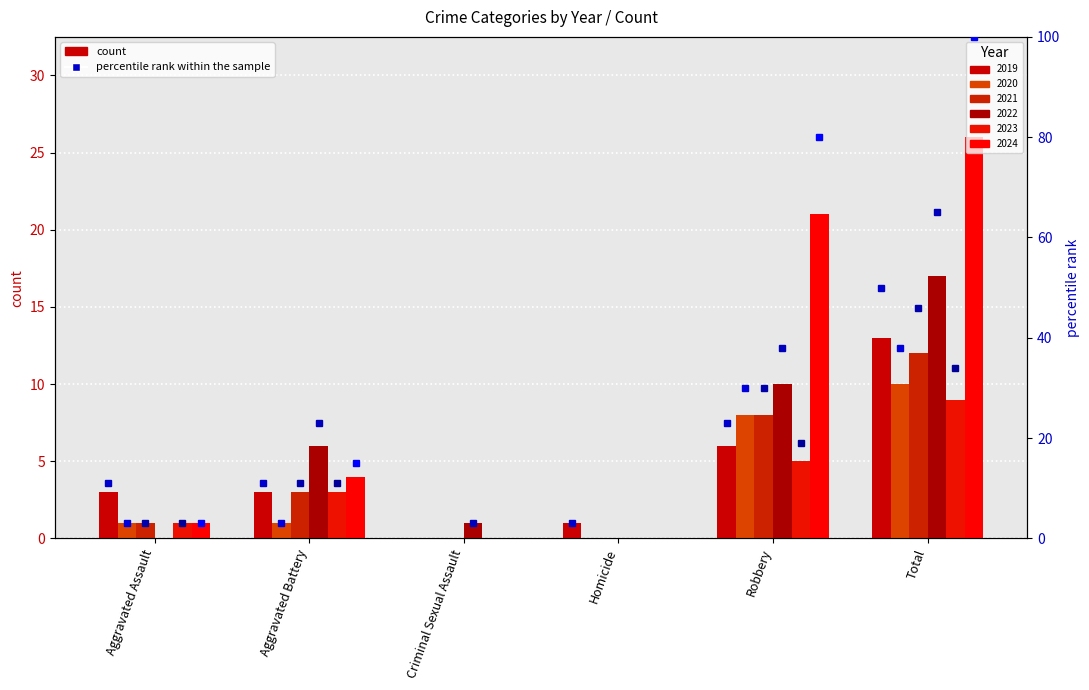

Count the number of categories in the chart.

6